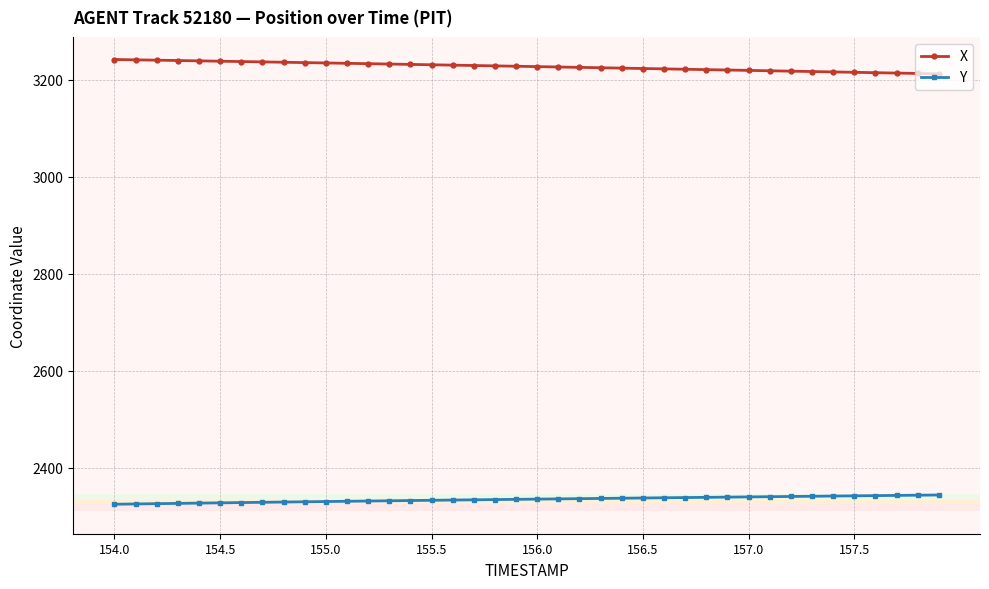

What is the difference between the maximum and second lowest values in the Y series?

18.5